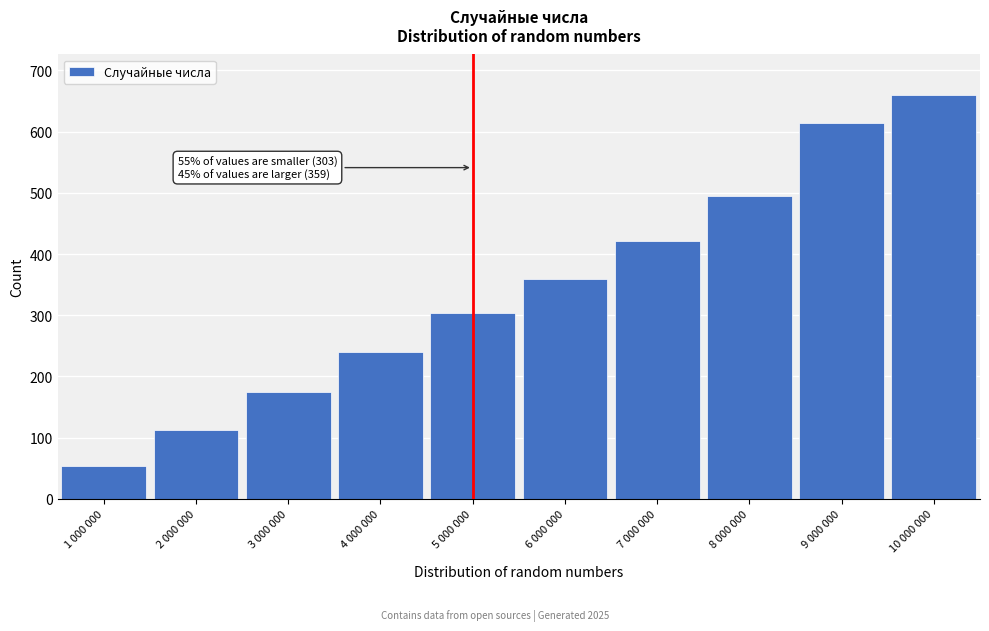

Reading left to right, what are all the values shown in this chart?

1 000 000=54	2 000 000=112	3 000 000=175	4 000 000=240	5 000 000=303	6 000 000=359	7 000 000=421	8 000 000=495	9 000 000=614	10 000 000=660